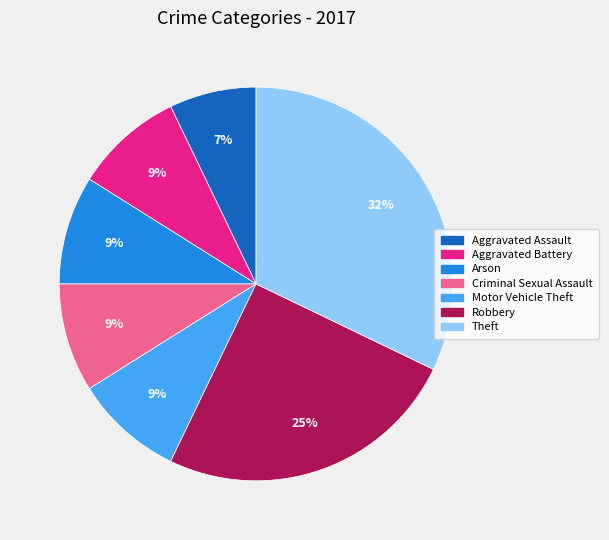

Is it true that Motor Vehicle Theft is 21% of the pie?

False